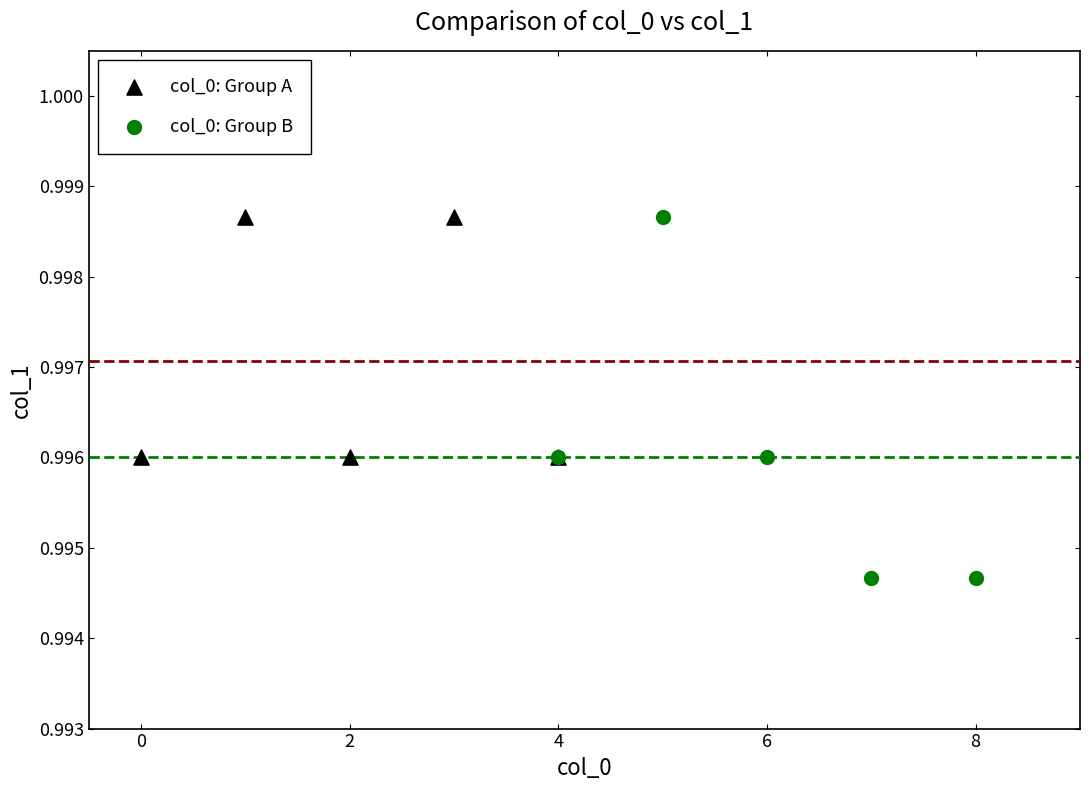

Which series contains the lowest Y value?

col_0: Group B